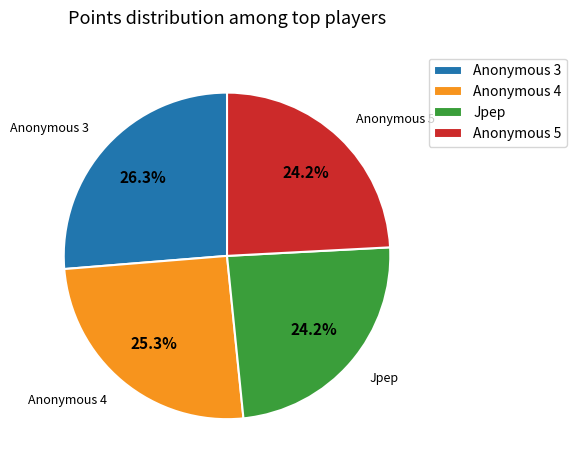

What is the largest slice in the pie chart?

Anonymous 3